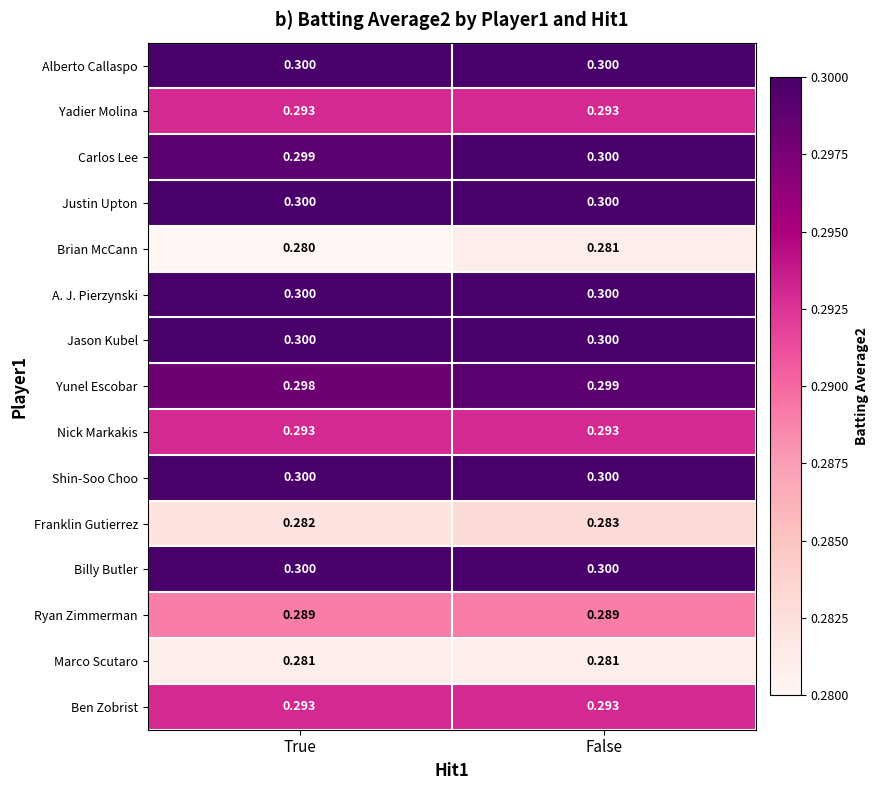

At which category is the sum across all series the highest?

False